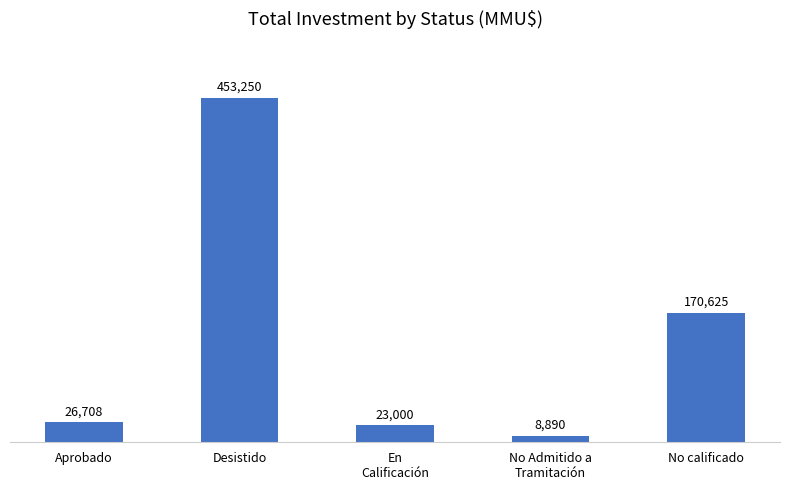

What is the change in value from Desistido to No Admitido a
Tramitación?

-444360